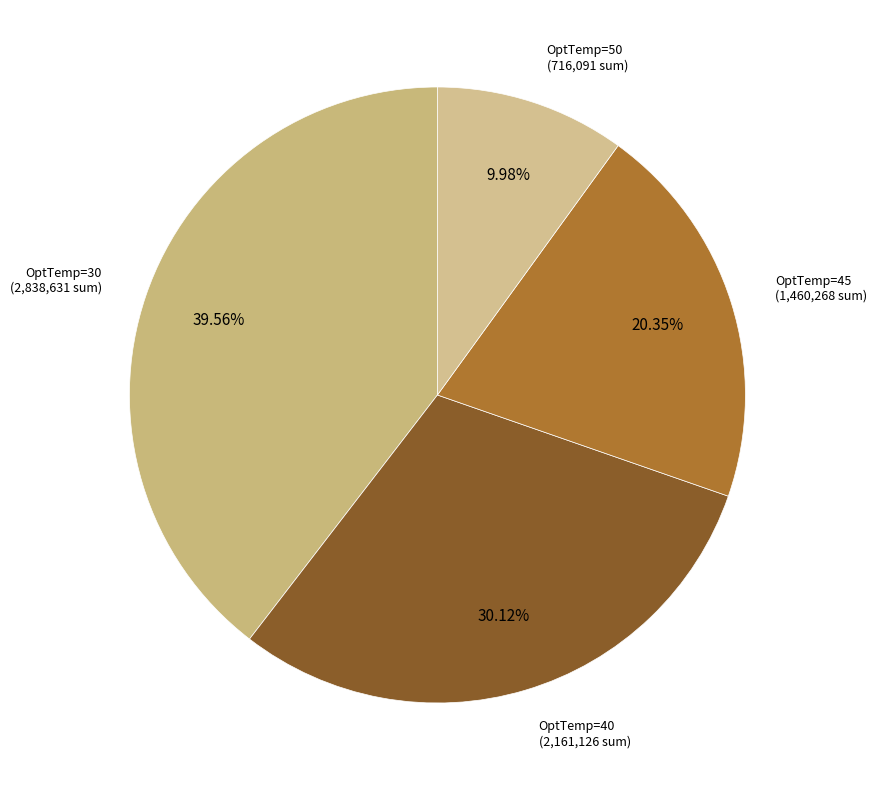

Does OptTemp=50 account for over 50% of the chart?

No